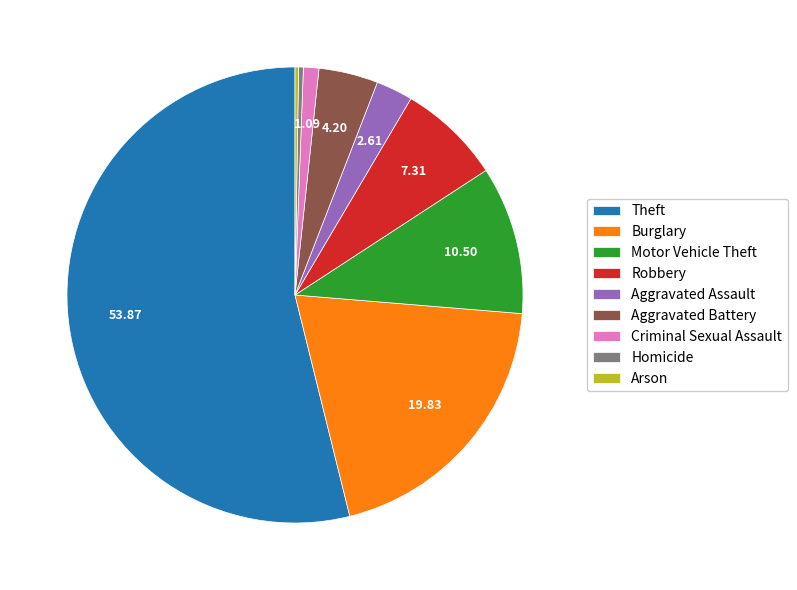

Approximately how many times larger is the value at Criminal Sexual Assault compared to Aggravated Assault?

0.4